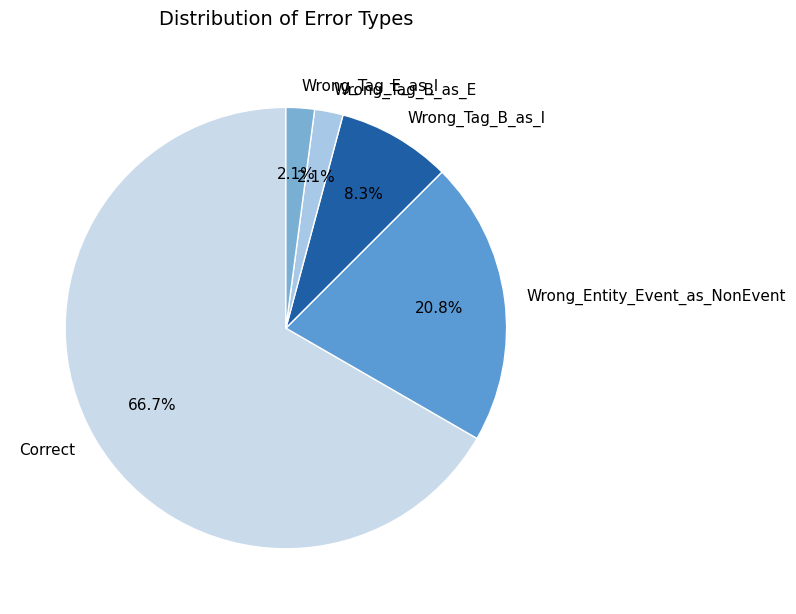

What is the largest slice in the pie chart?

Correct